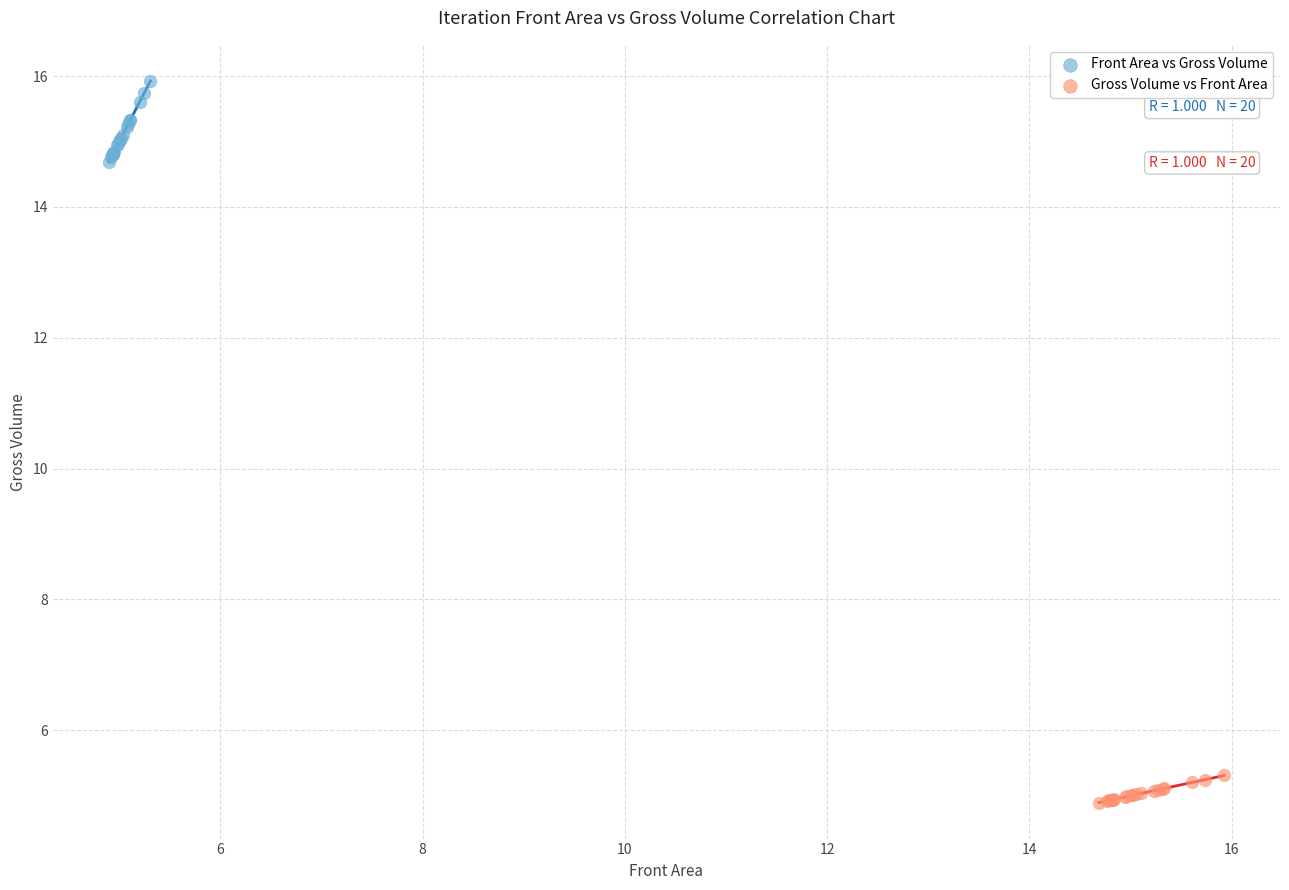

Which series contains the lowest Y value?

Gross Volume vs Front Area